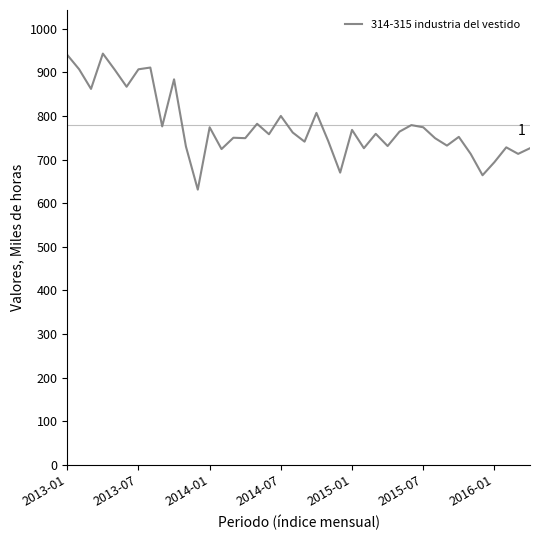

What is the maximum value shown in the chart?

943